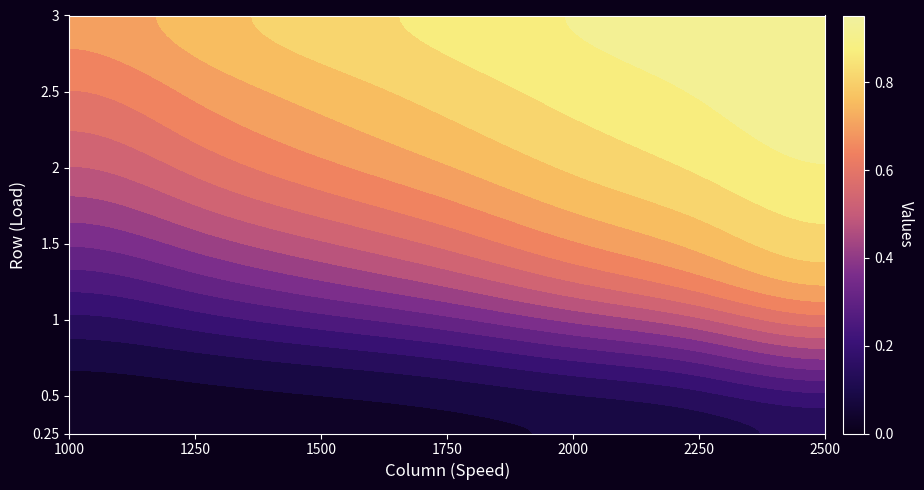

Is the value of 0.25 at 3 greater than the value of 1 at 0?

No